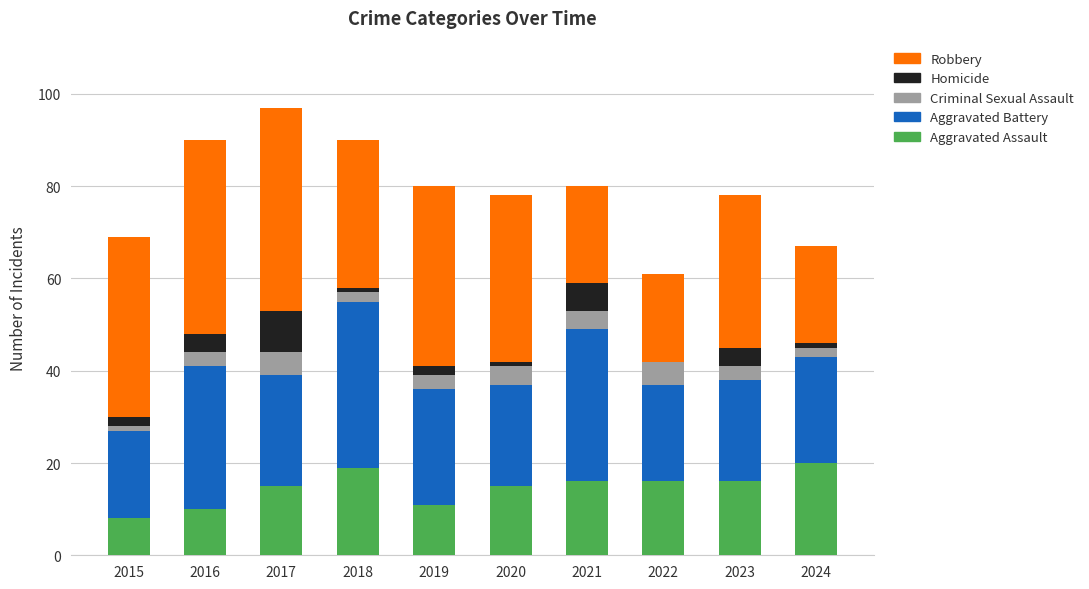

What is the total value across all series at 2017?

97